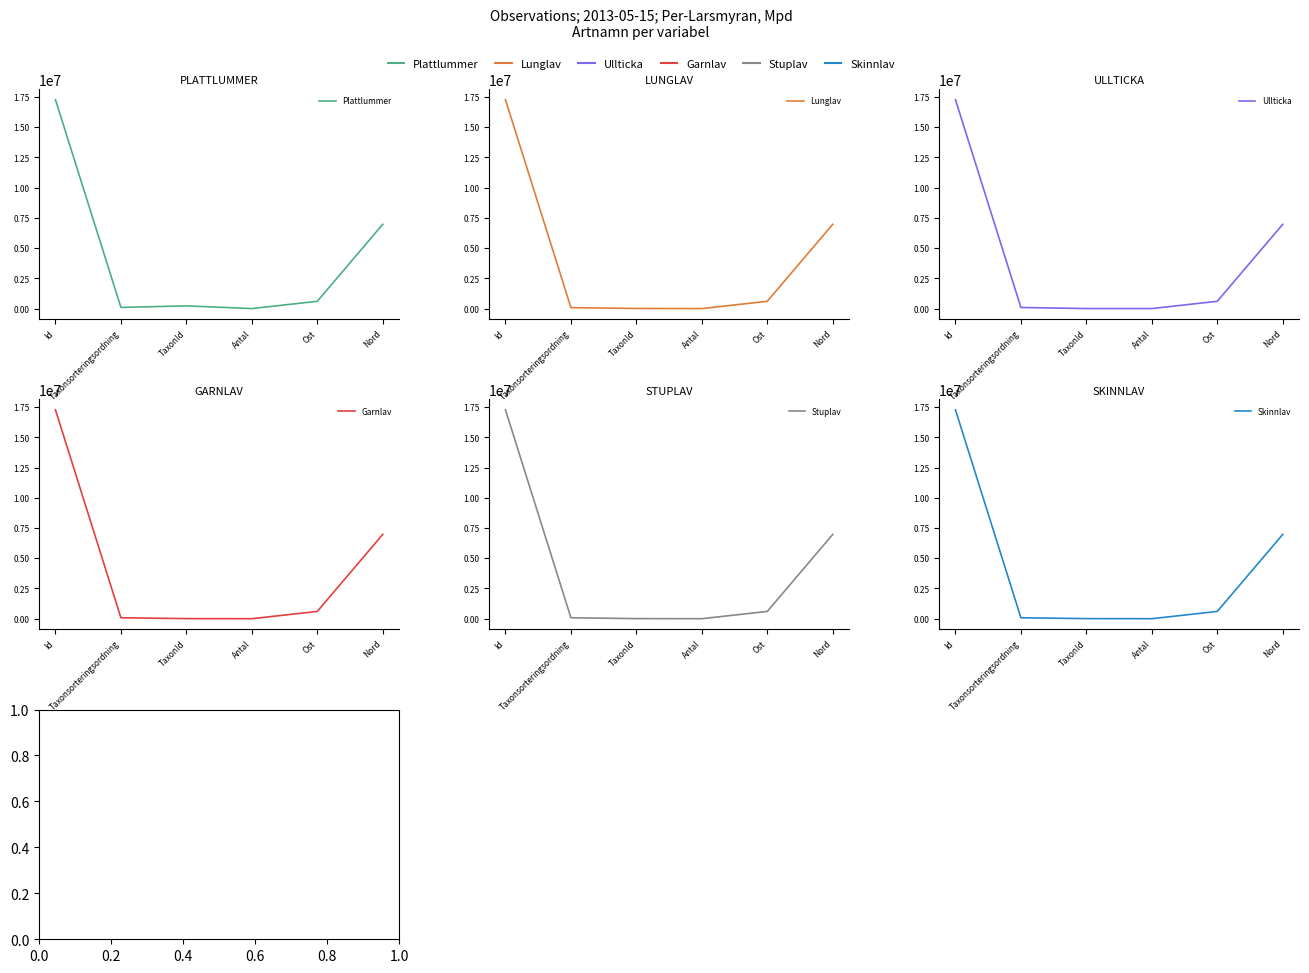

True or false: Skinnlav and Garnlav intersect in this chart.

True